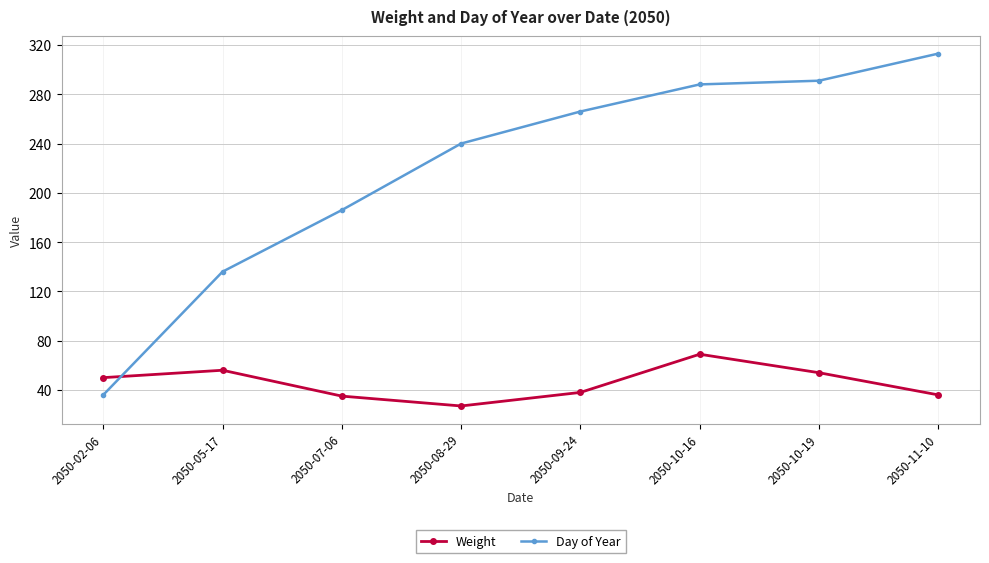

What is the difference between the Day of Year values at 2050-05-17 and 2050-09-24?

130